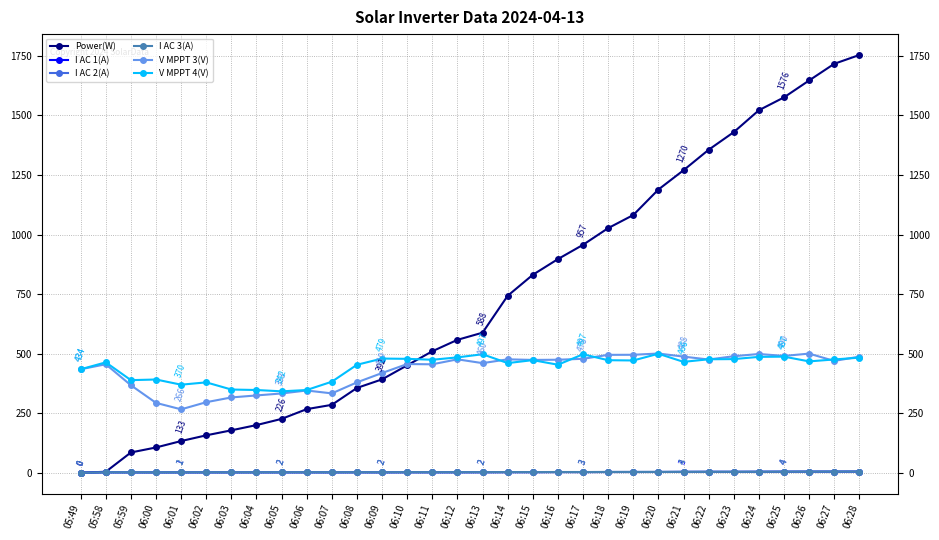

The V MPPT 3(V) series shows 455.4 at 05:58. True or false?

True